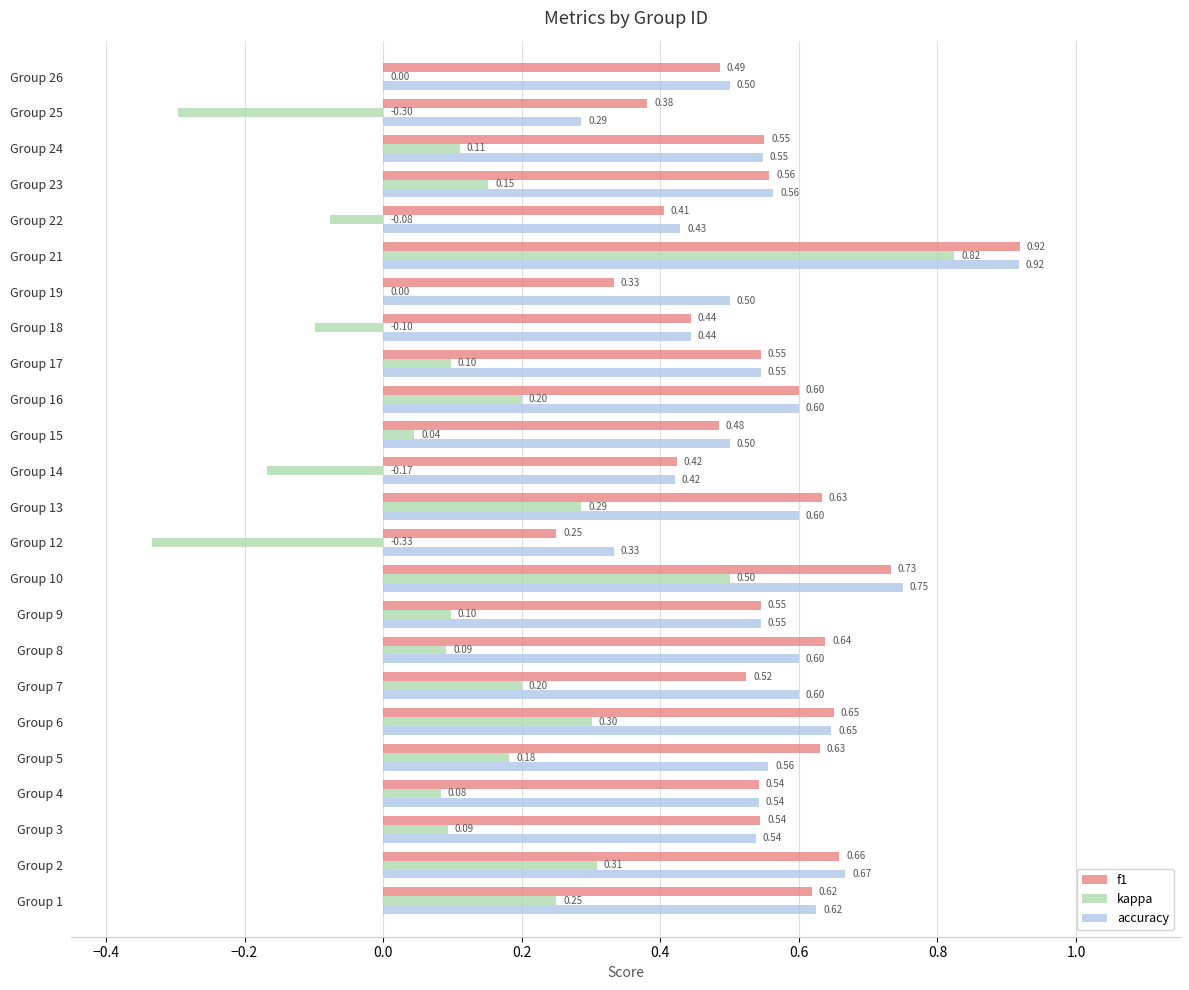

Between Group 19 and Group 23, which series saw the biggest shift?

f1